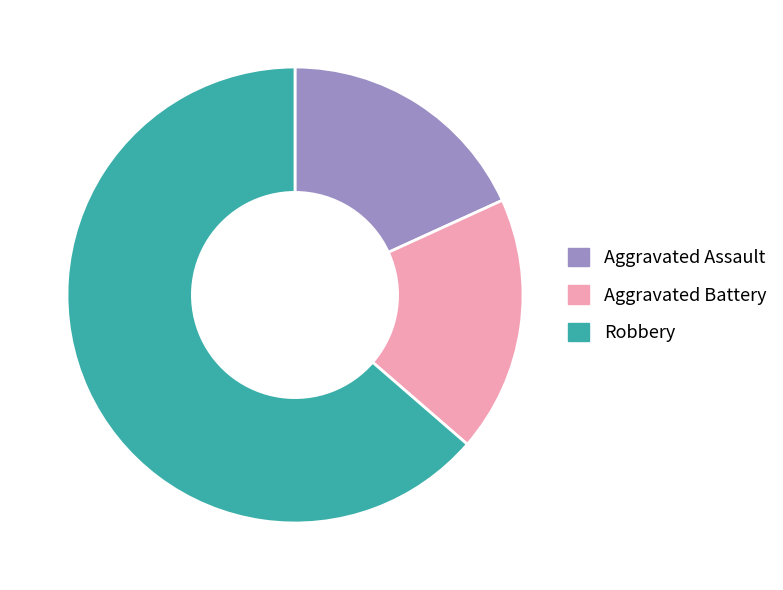

Which category has the biggest portion of the pie?

Robbery